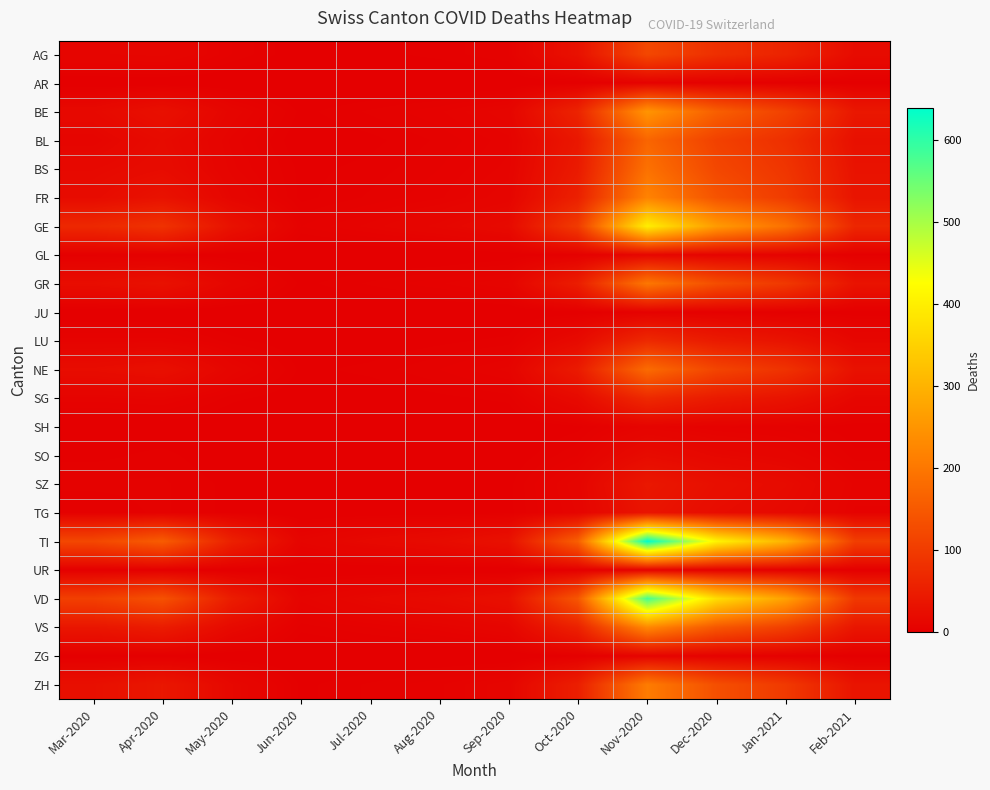

Which series changed the most between May-2020 and Nov-2020?

TI